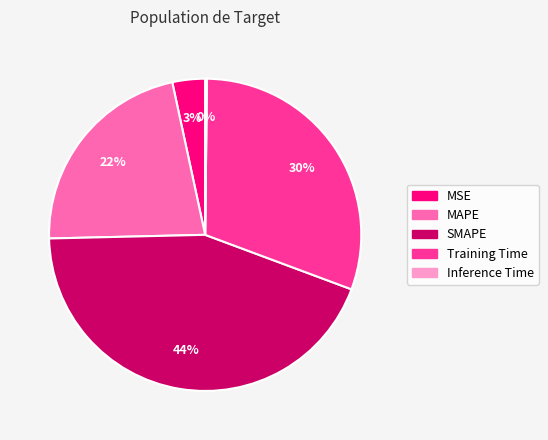

Is there any slice that represents more than half of the pie?

No